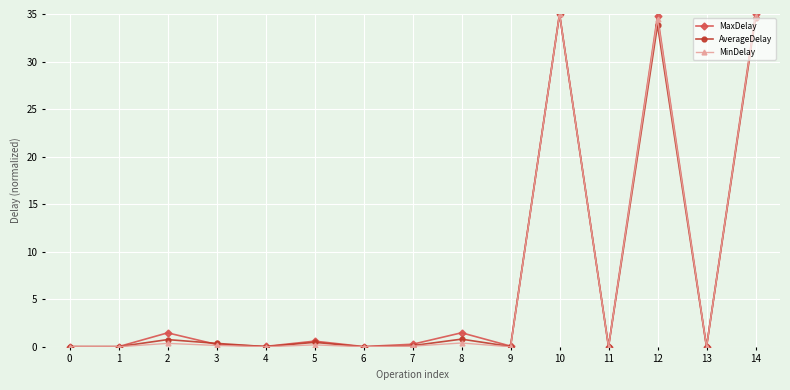

What are all the series names shown in the legend?

MaxDelay, AverageDelay, MinDelay